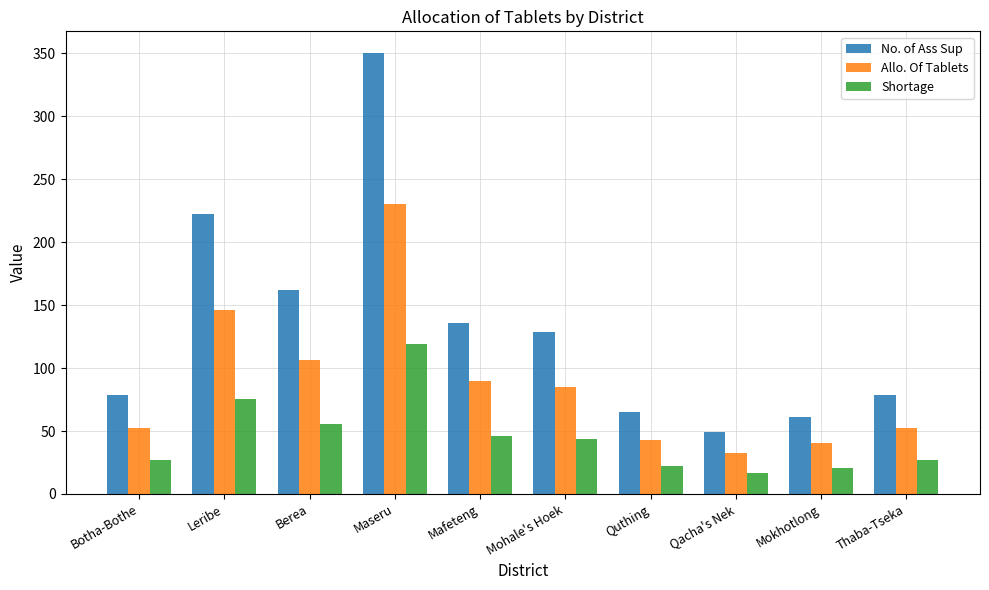

At which category is the sum across all series the highest?

Maseru